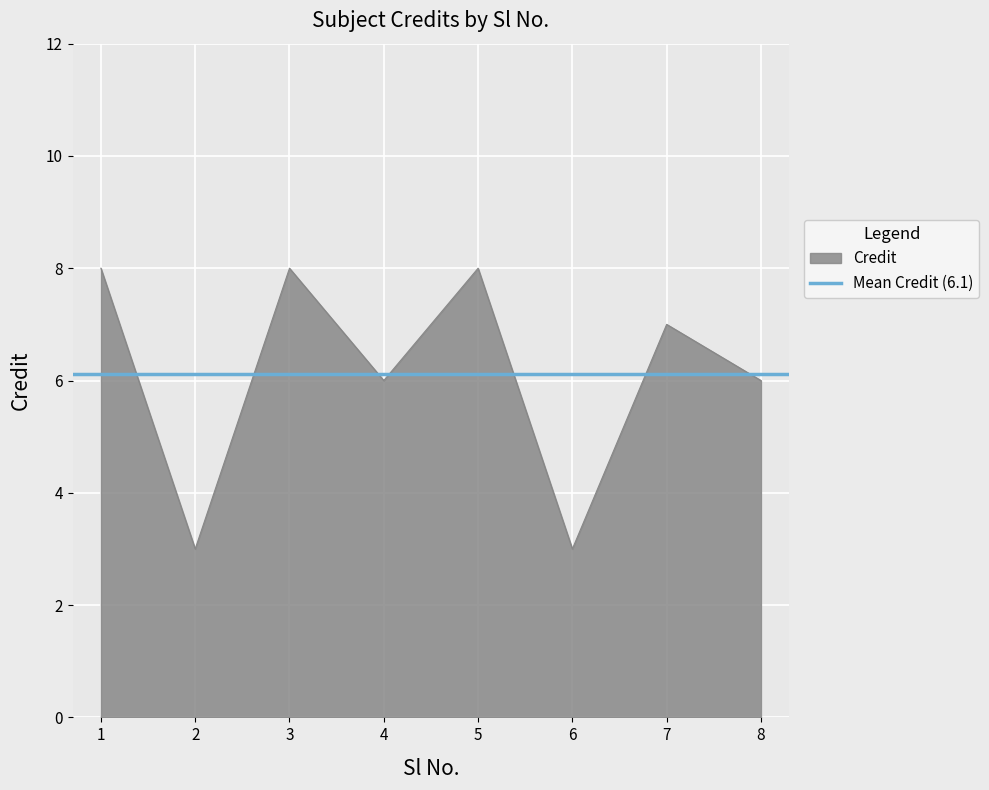

Count the number of values greater than 7.

3